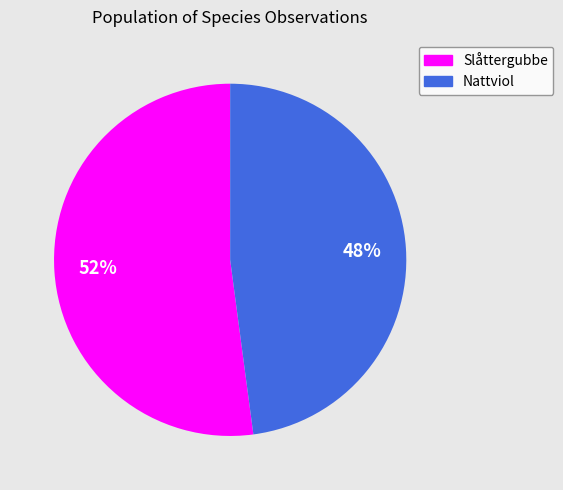

Does any single category account for the majority?

Yes